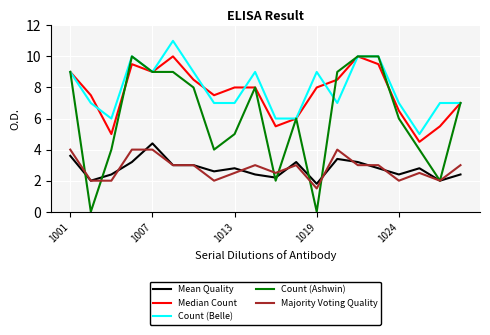

Is this an area chart (filled region under the line)?

No